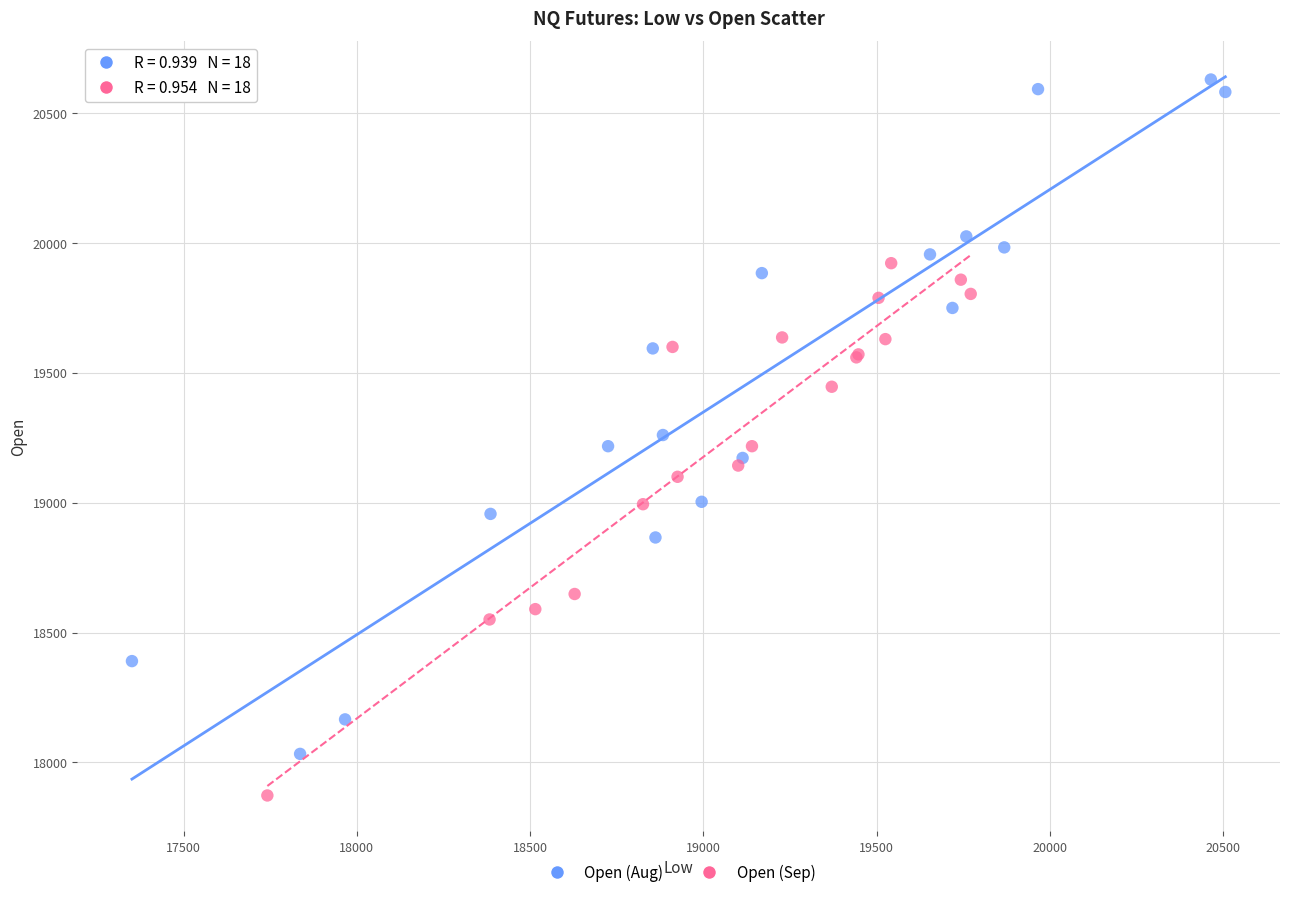

Which series reaches the maximum Y coordinate?

Open (Aug)